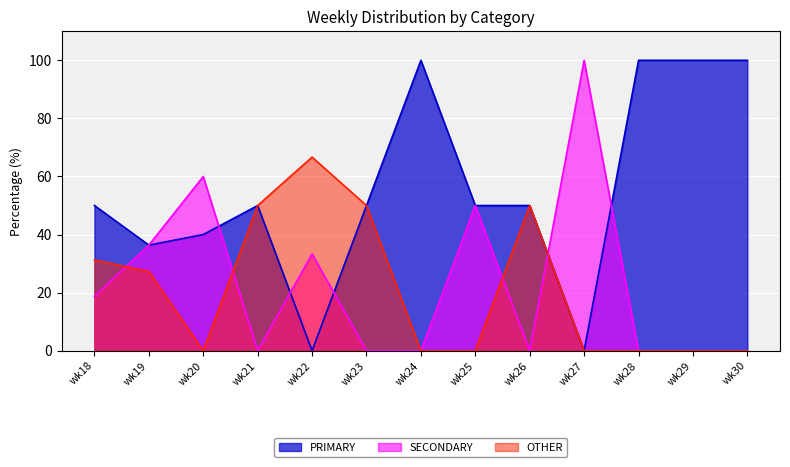

What is the value of the PRIMARY point at the 9th from the left?

50.0